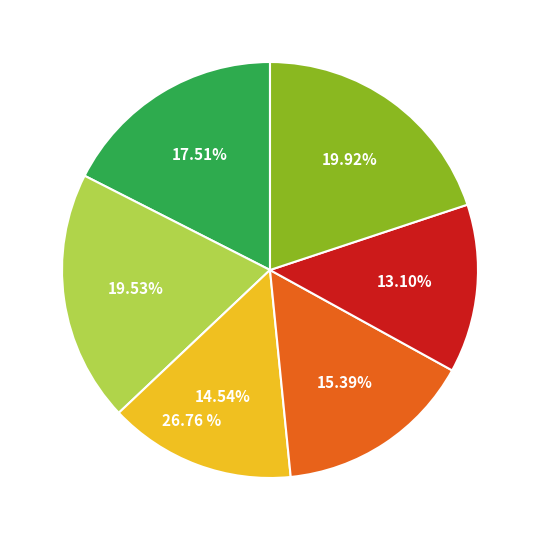

Is there a majority slice in this chart?

No